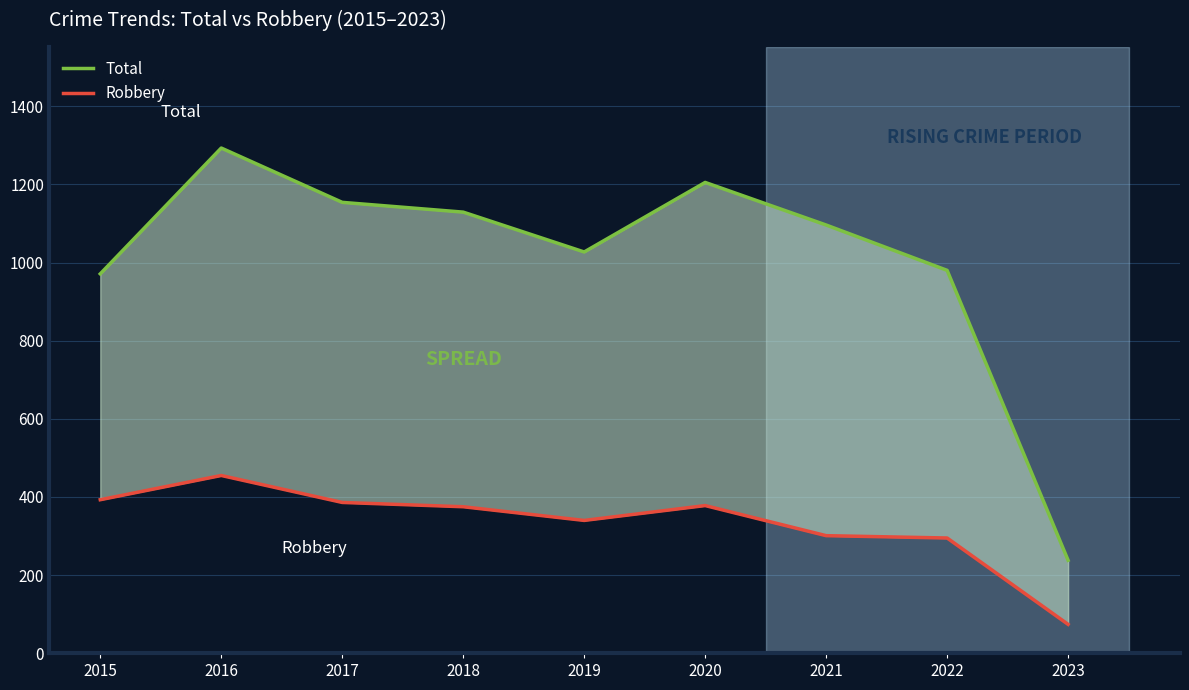

What is the value of the Robbery point at the 1st from the left?

393